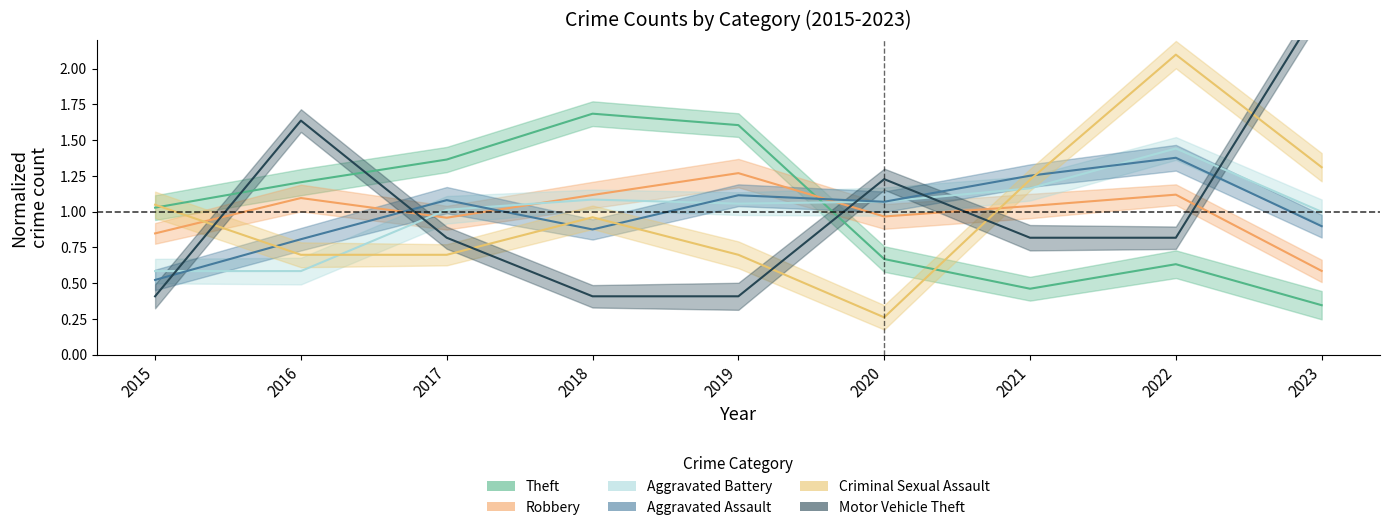

Which series has the largest total across all categories?

Theft